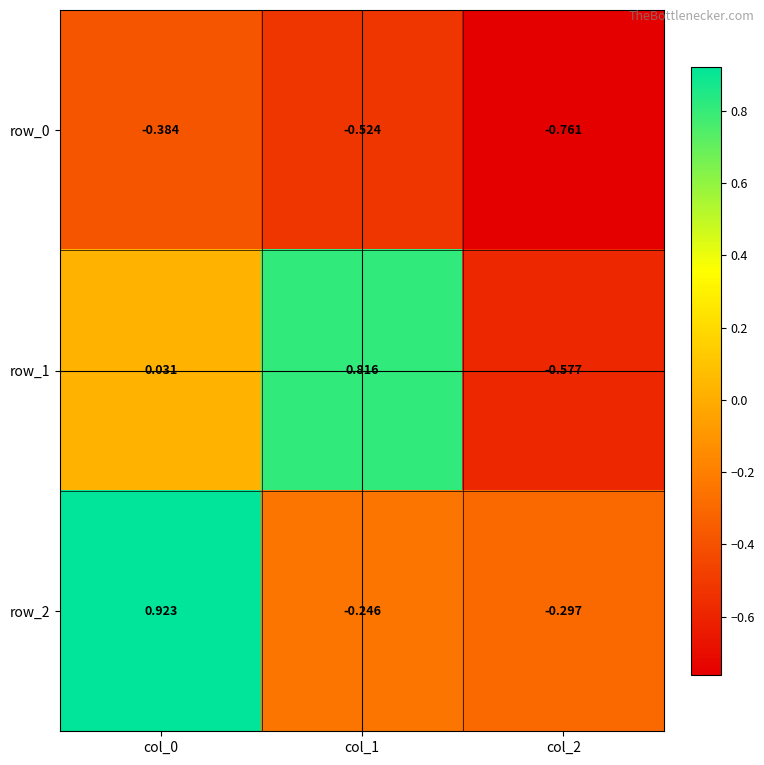

Is the value of row_0 at col_2 greater than the value of row_1 at col_0?

No